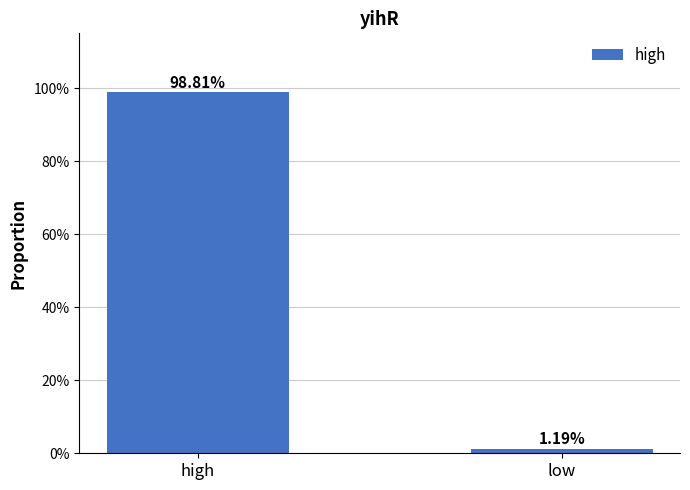

The value at low is 0.0. True or false?

False